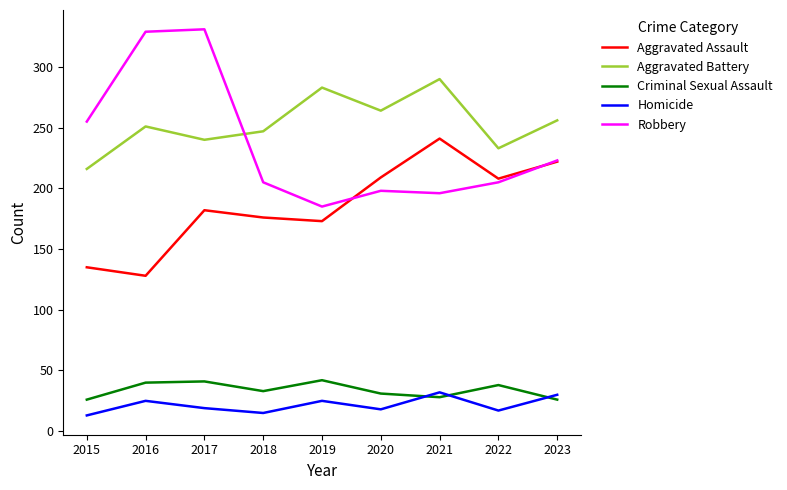

Which series has the widest spread of values?

Robbery